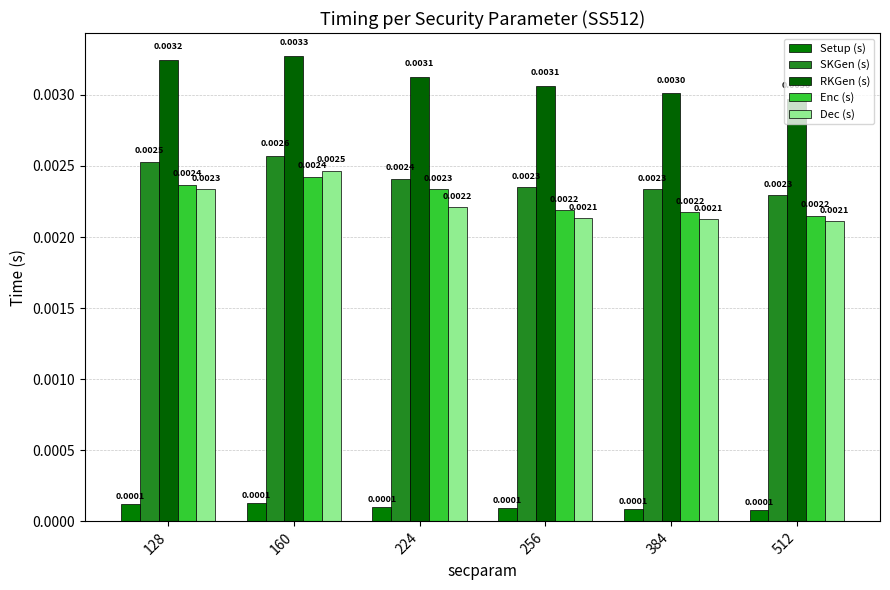

Which series changed the most between 256 and 512?

RKGen (s)